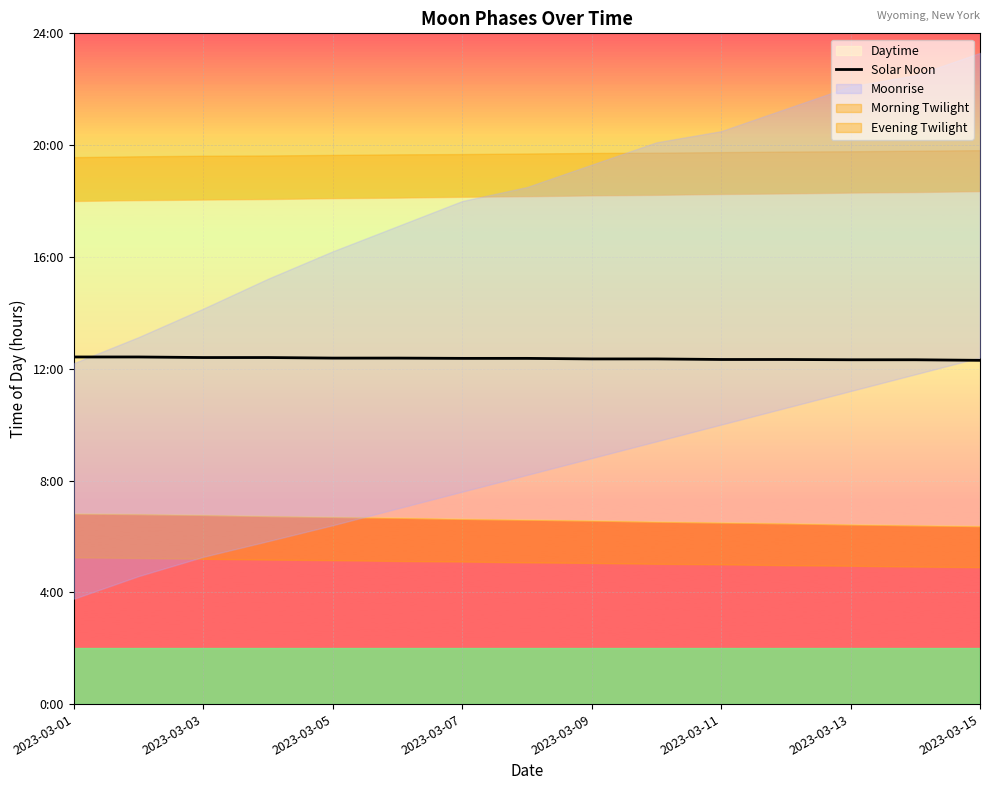

True or false: the data has more than 1 interior local peaks.

False